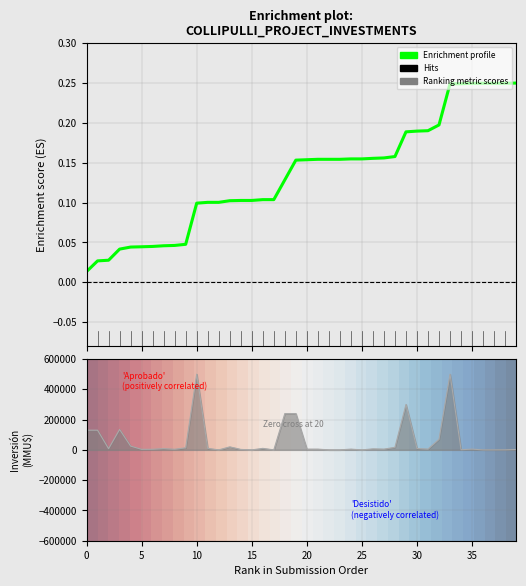

At how many categories does at least one series exceed 0?

40